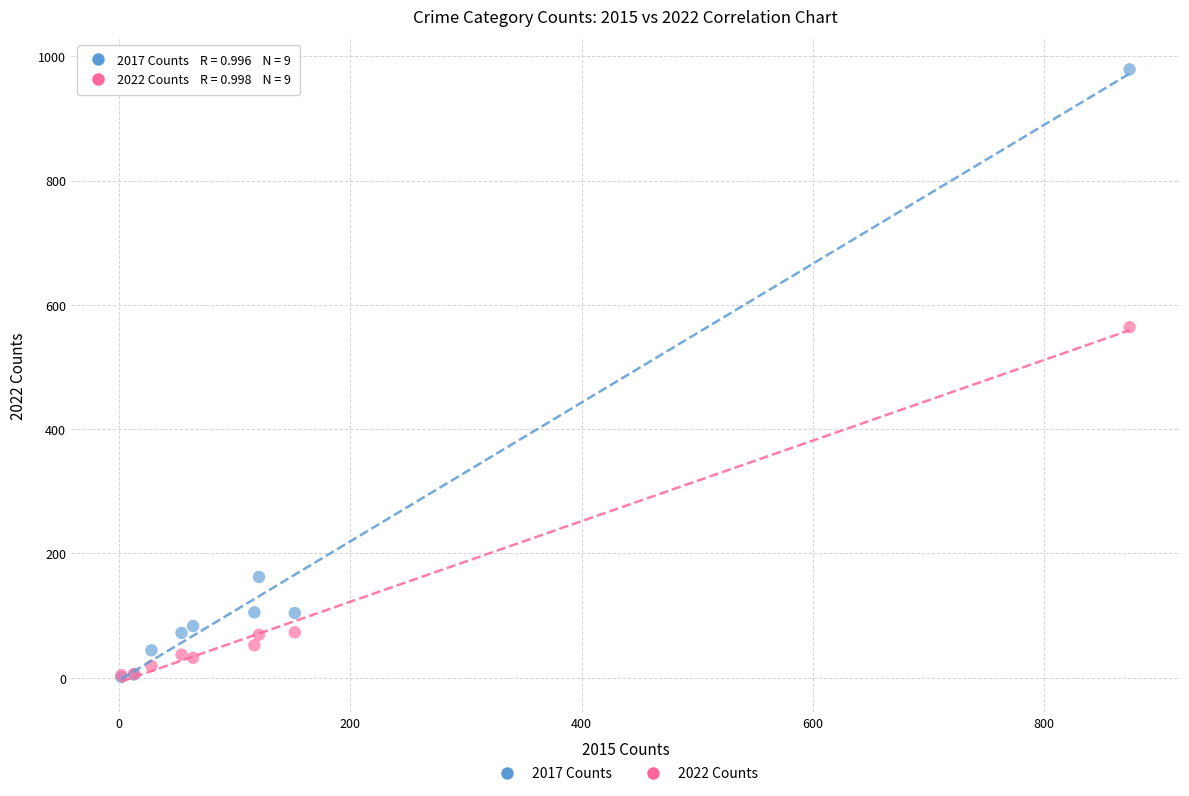

What are all the series names shown in the legend?

2017 Counts, 2022 Counts